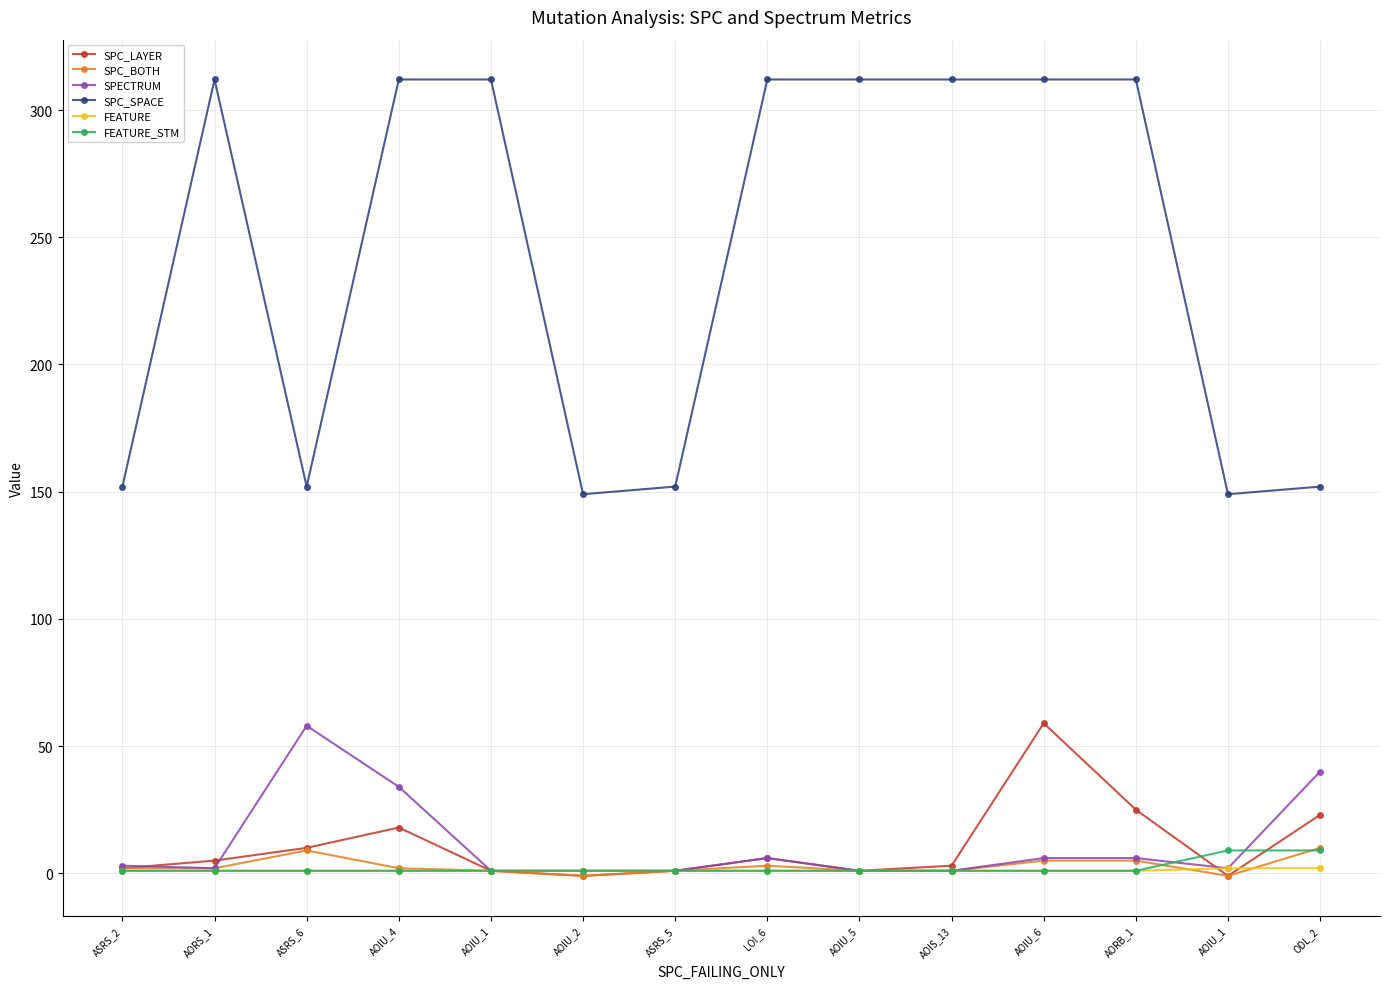

Reading left to right, transcribe all the data shown in this chart.

SPC_LAYER: 2	5	10	18	1	-1	1	6	1	3	59	25	-1	23
SPC_BOTH: 2	2	9	2	1	-1	1	3	1	1	5	5	-1	10
SPECTRUM: 3	2	58	34	1	1	1	6	1	1	6	6	2	40
SPC_SPACE: 152	312	152	312	312	149	152	312	312	312	312	312	149	152
FEATURE: 1	1	1	1	1	1	1	1	1	1	1	1	2	2
FEATURE_STM: 1	1	1	1	1	1	1	1	1	1	1	1	9	9